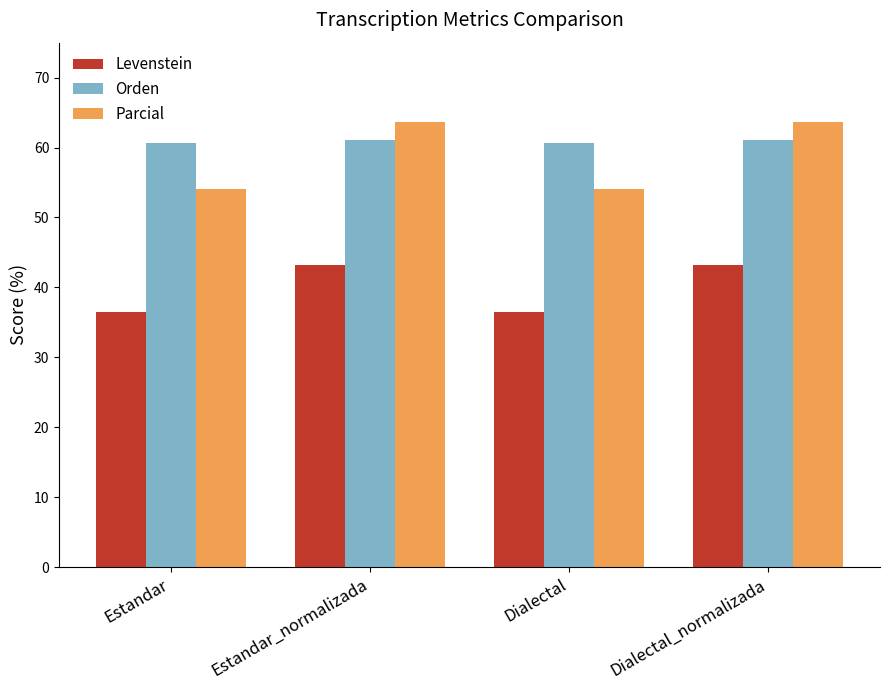

List the series in order of their peak value, highest first.

Parcial, Orden, Levenstein